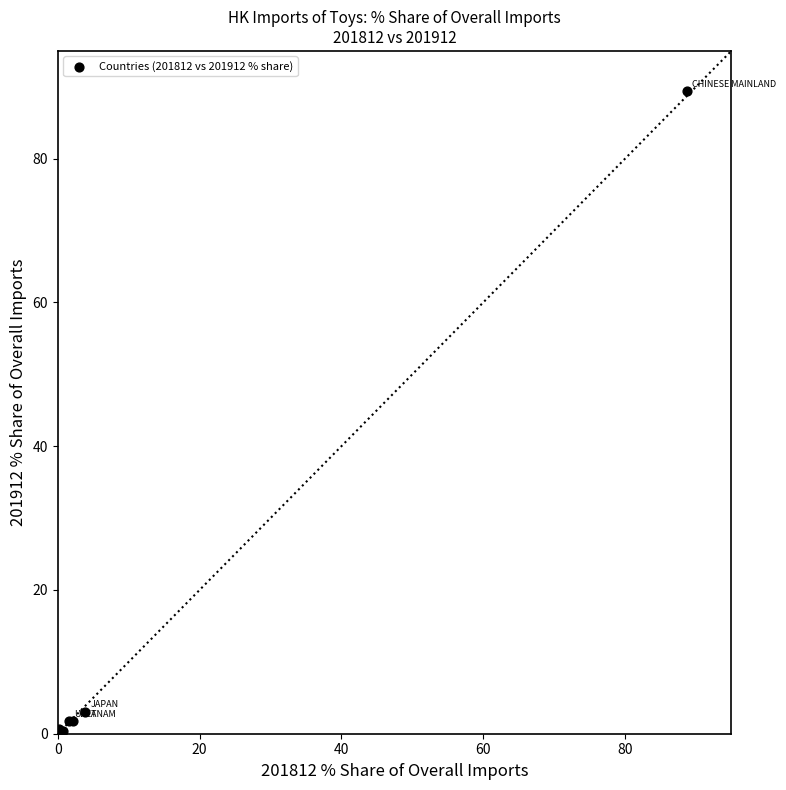

What Y value in the scatter plot is closest to 44?

3.1